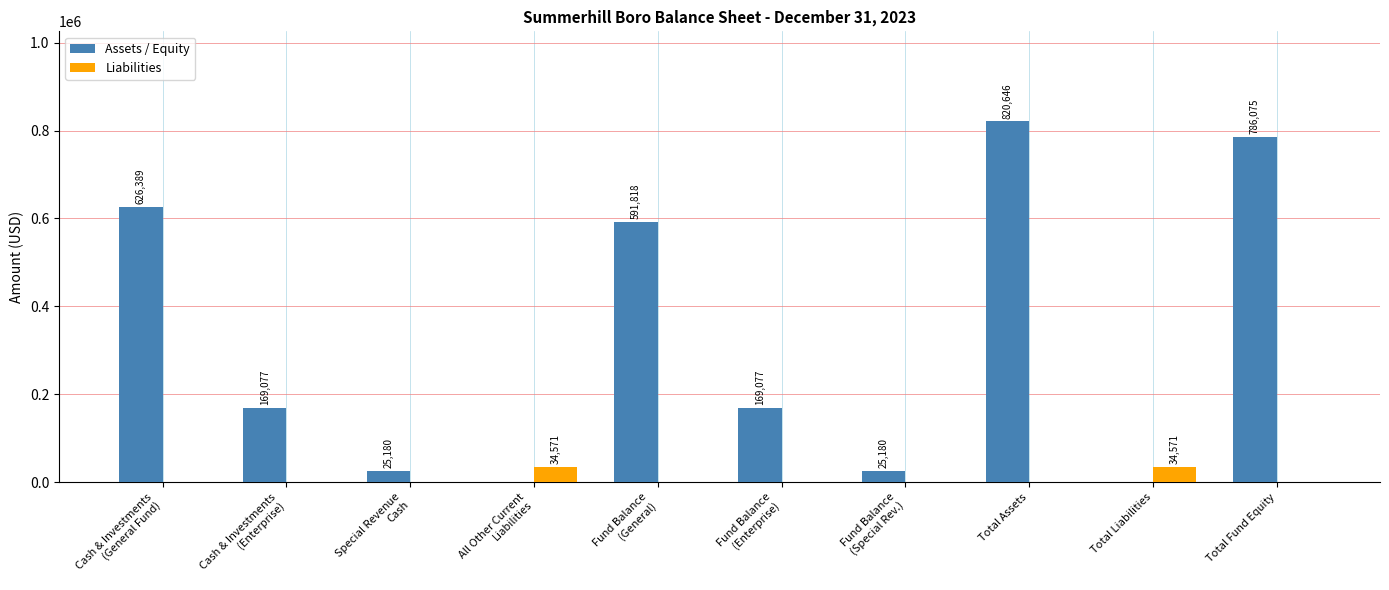

True or false: Assets / Equity has a value of 820646 at Total Assets.

True